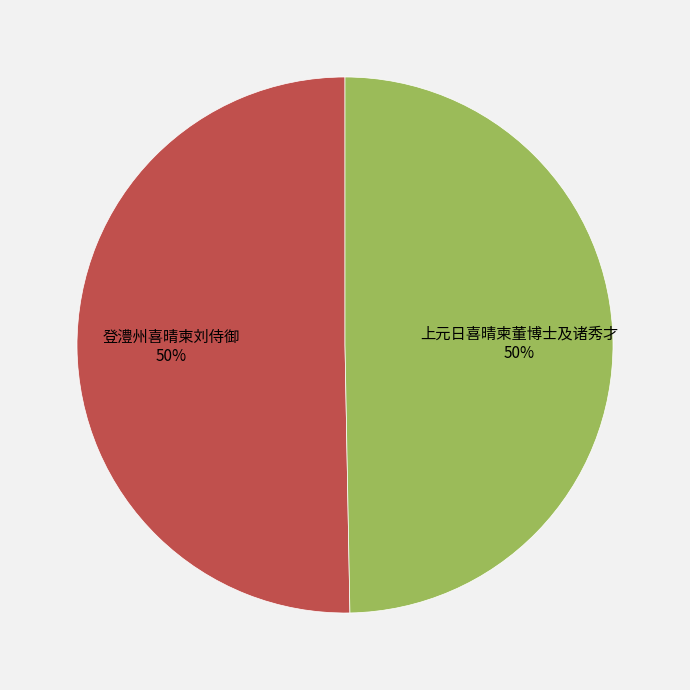

Is it true that 上元日喜晴柬董博士及诸秀才 is 50% of the pie?

True